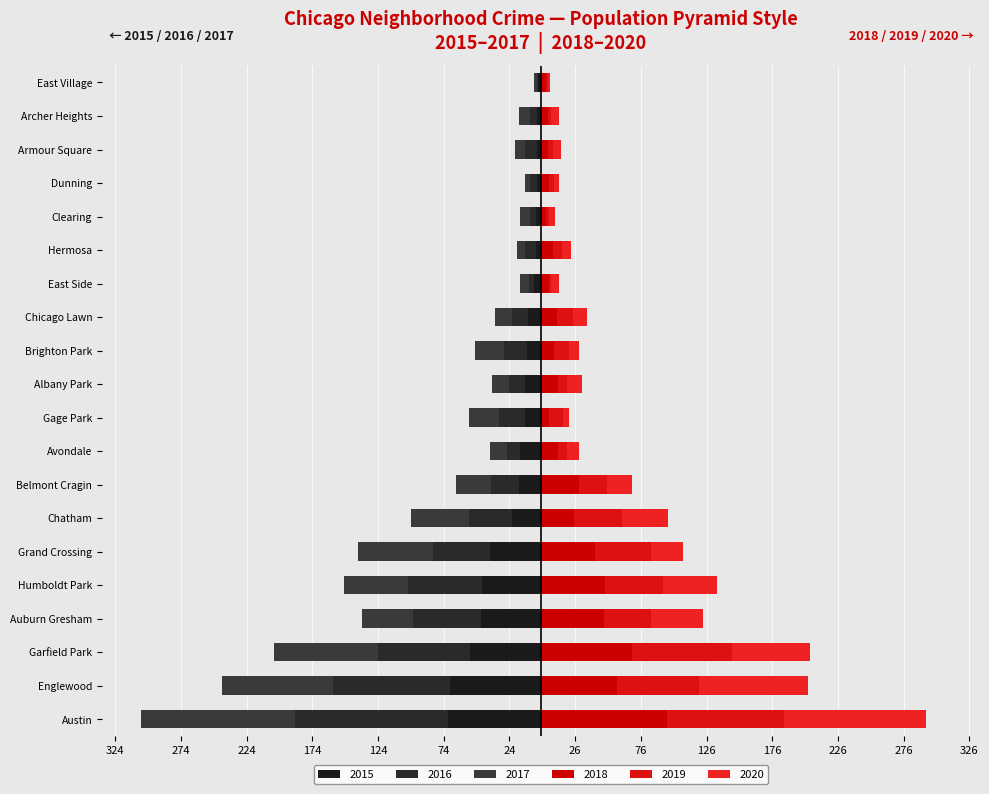

Reading left to right, list all the values displayed in this chart.

2015: Austin=-71	Englewood=-69	Garfield Park=-54	Auburn Gresham=-46	Humboldt Park=-45	Grand Crossing=-39	Chatham=-22	Belmont Cragin=-17	Avondale=-16	Gage Park=-12	Albany Park=-12	Brighton Park=-11	Chicago Lawn=-10	East Side=-5	Hermosa=-4	Clearing=-4	Dunning=-3	Armour Square=-3	Archer Heights=-3	East Village=-2
2016: Austin=-116	Englewood=-89	Garfield Park=-70	Auburn Gresham=-51	Humboldt Park=-56	Grand Crossing=-43	Chatham=-33	Belmont Cragin=-21	Avondale=-10	Gage Park=-20	Albany Park=-12	Brighton Park=-17	Chicago Lawn=-12	East Side=-4	Hermosa=-8	Clearing=-4	Dunning=-5	Armour Square=-9	Archer Heights=-5	East Village=-1
2017: Austin=-117	Englewood=-85	Garfield Park=-79	Auburn Gresham=-39	Humboldt Park=-49	Grand Crossing=-57	Chatham=-44	Belmont Cragin=-27	Avondale=-13	Gage Park=-23	Albany Park=-13	Brighton Park=-22	Chicago Lawn=-13	East Side=-7	Hermosa=-6	Clearing=-8	Dunning=-4	Armour Square=-8	Archer Heights=-9	East Village=-2
2018: Austin=96	Englewood=58	Garfield Park=69	Auburn Gresham=48	Humboldt Park=49	Grand Crossing=41	Chatham=25	Belmont Cragin=29	Avondale=13	Gage Park=6	Albany Park=13	Brighton Park=10	Chicago Lawn=12	East Side=6	Hermosa=9	Clearing=4	Dunning=6	Armour Square=5	Archer Heights=5	East Village=4
2019: Austin=89	Englewood=62	Garfield Park=76	Auburn Gresham=36	Humboldt Park=44	Grand Crossing=43	Chatham=37	Belmont Cragin=21	Avondale=7	Gage Park=11	Albany Park=7	Brighton Park=11	Chicago Lawn=12	East Side=2	Hermosa=7	Clearing=2	Dunning=4	Armour Square=4	Archer Heights=3	East Village=1
2020: Austin=108	Englewood=83	Garfield Park=60	Auburn Gresham=39	Humboldt Park=41	Grand Crossing=24	Chatham=35	Belmont Cragin=19	Avondale=9	Gage Park=4	Albany Park=11	Brighton Park=8	Chicago Lawn=11	East Side=6	Hermosa=7	Clearing=5	Dunning=4	Armour Square=6	Archer Heights=6	East Village=2